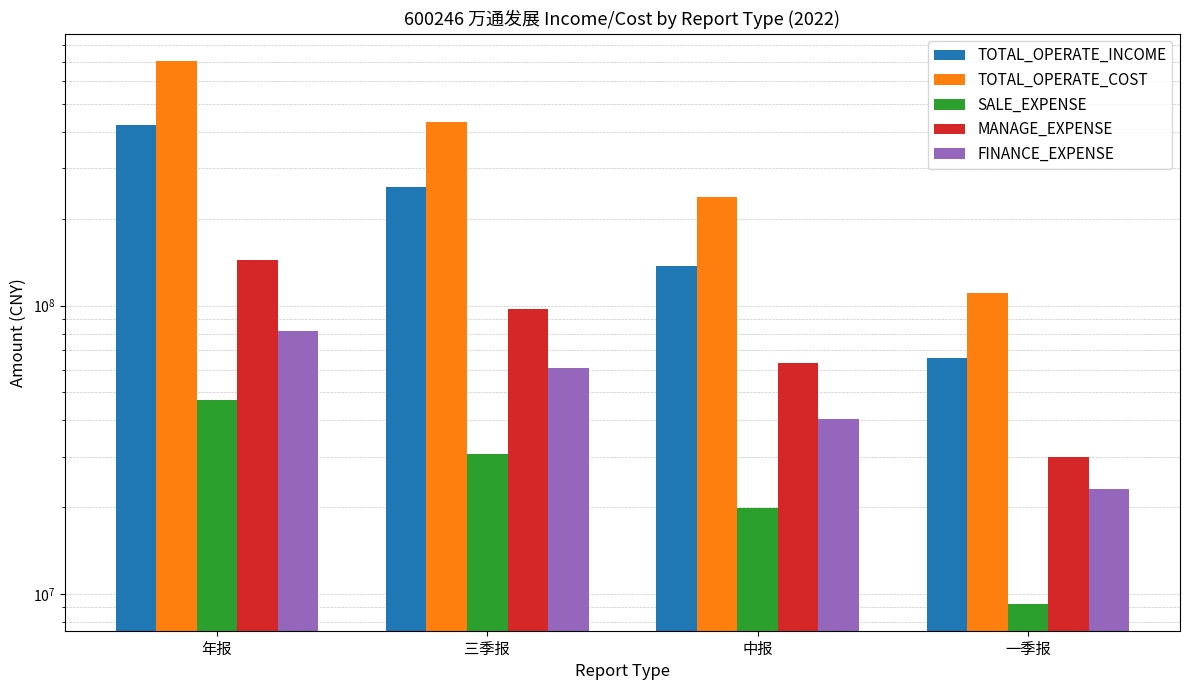

Reading left to right, extract all data points from this chart.

TOTAL_OPERATE_INCOME: 422149265.2	258371480.7	136803924.5	66038081.9
TOTAL_OPERATE_COST: 705529070.4	433174126.3	238563447.8	110918951.3
SALE_EXPENSE: 47073645.3	30494687.0	19827077.5	9283426.5
MANAGE_EXPENSE: 143770570.2	97227292.8	63487548.9	29902119.7
FINANCE_EXPENSE: 81557726.1	60847249.6	40459683.1	23070689.2